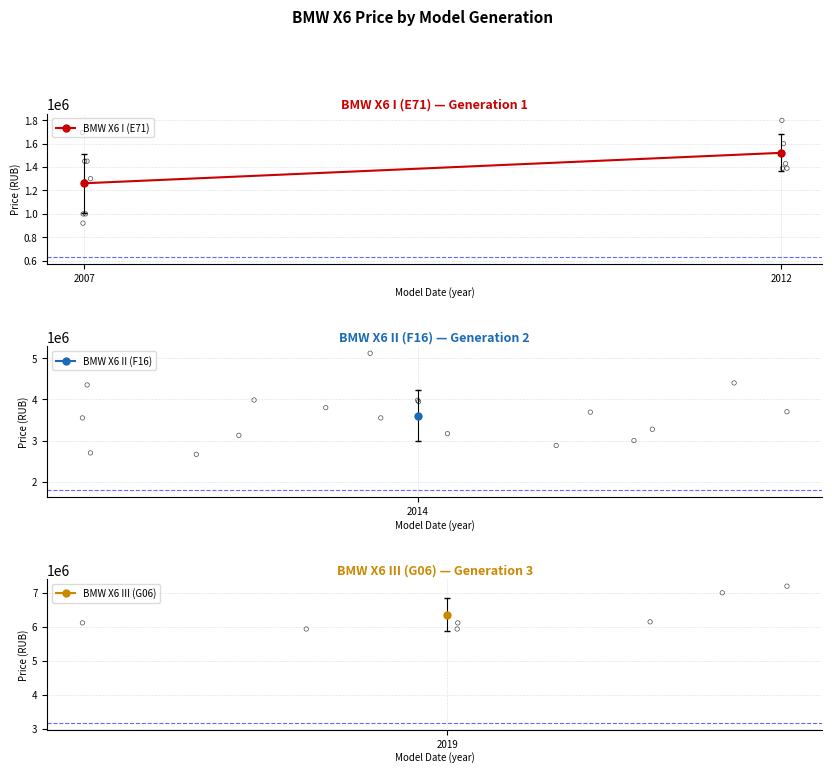

What is the change in value from 2007 to 2012?

+260600